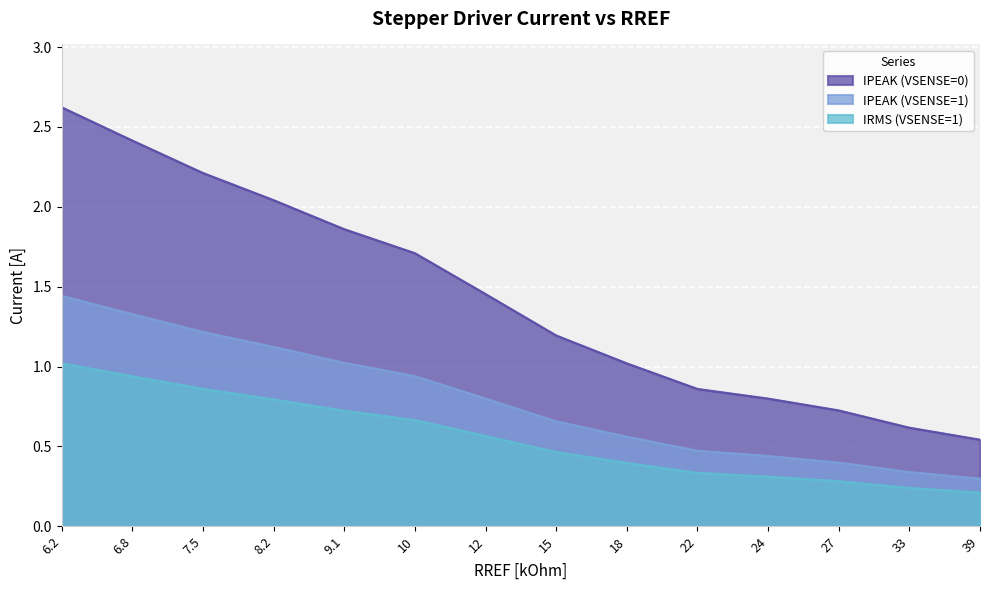

Is the value of IPEAK (VSENSE=0) at 22 greater than the value of IPEAK (VSENSE=1) at 7.5?

No